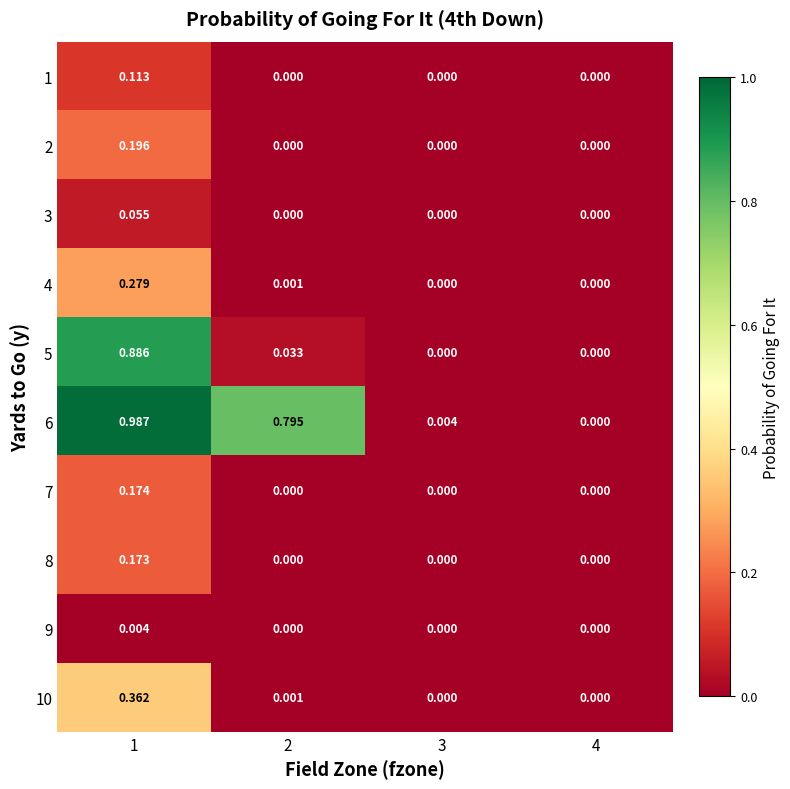

Count the number of data series in this chart.

10